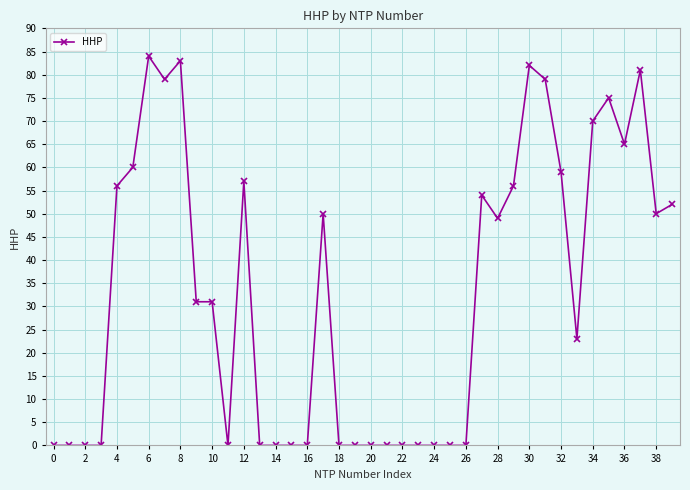

True or false: there are more than 0 points higher than both neighbors.

True